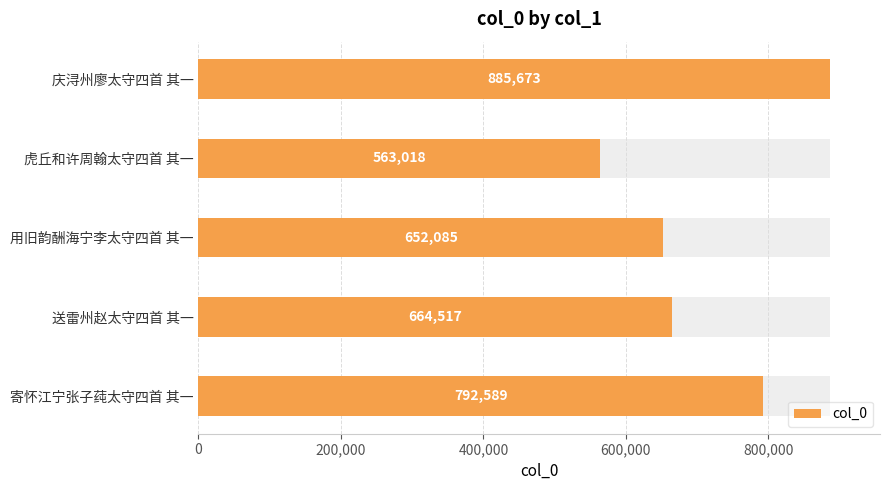

Does the chart contain stacked bars?

No